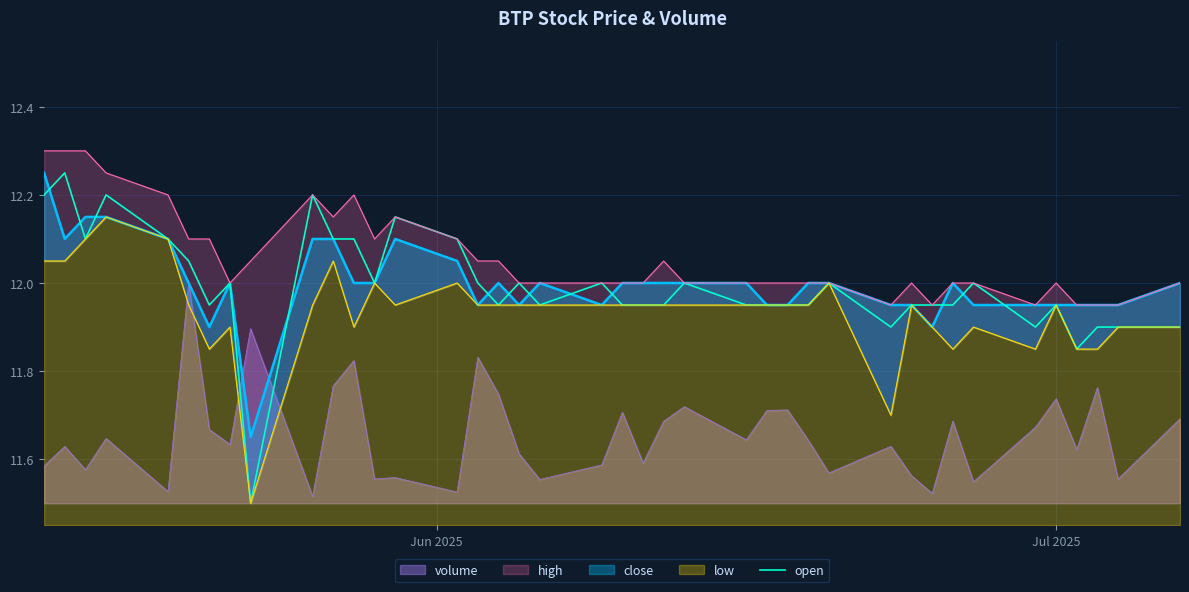

After their last crossing, which series has the higher values: open or volume?

open